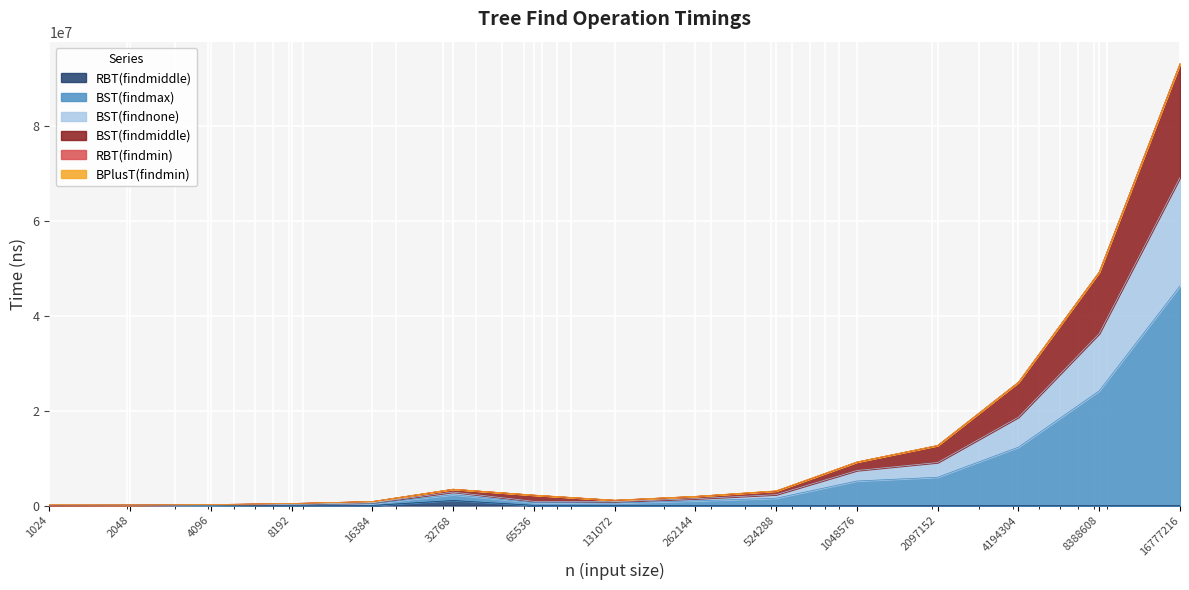

What is the difference between the second highest and second lowest values in the RBT(findmiddle) series?

20149